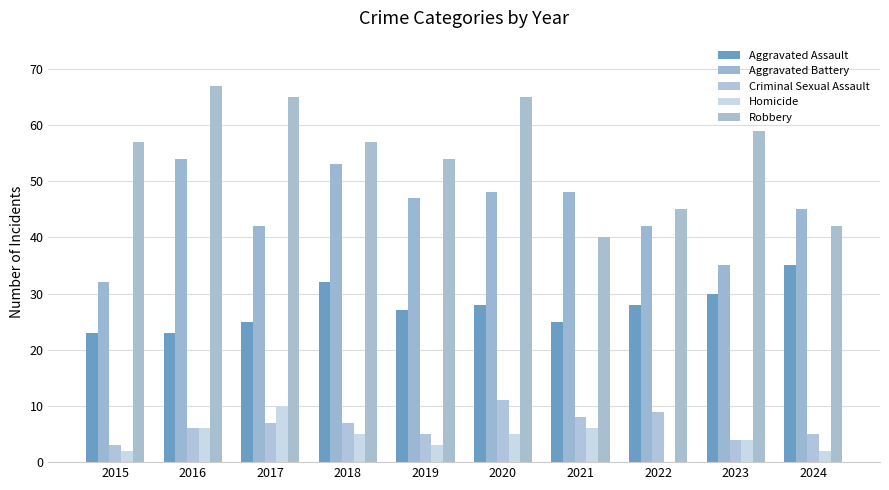

What is the value of the Criminal Sexual Assault bar at the 1st from the left?

3